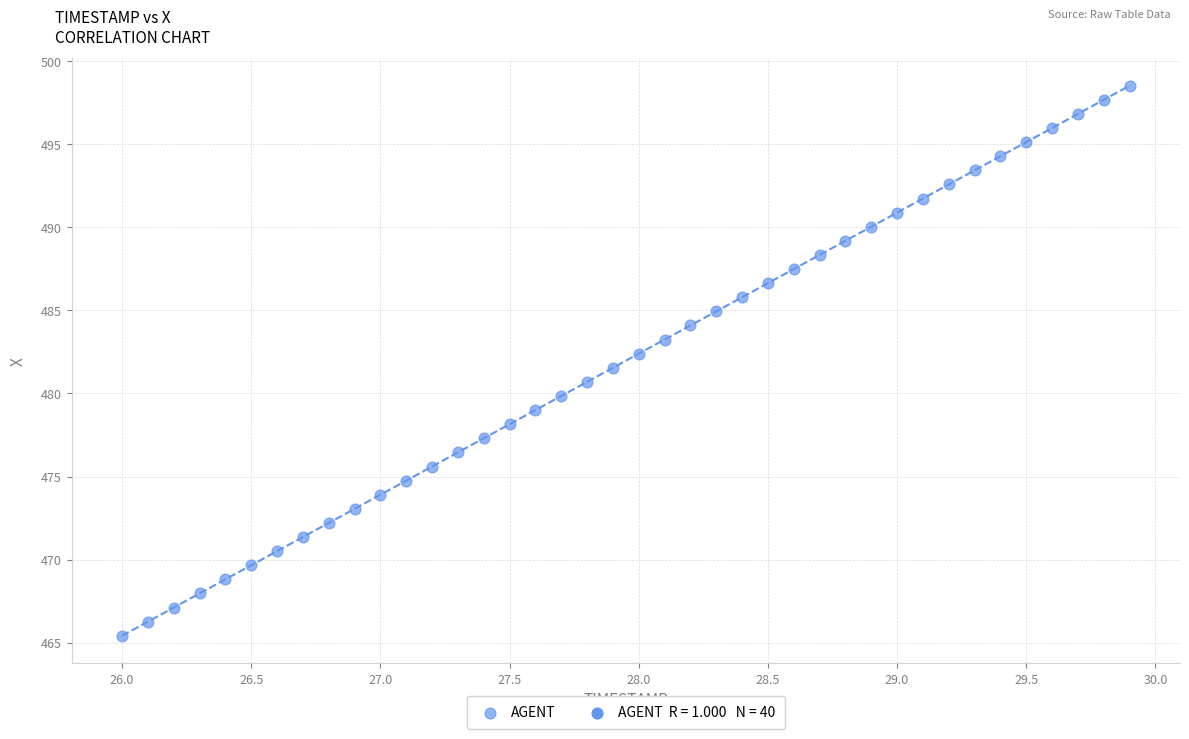

What is the range of X values (max minus min)?

3.9